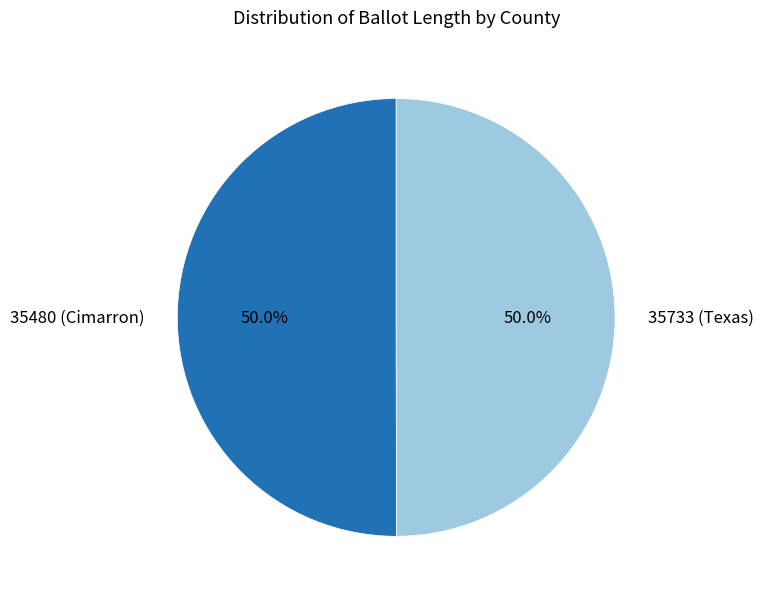

Combined, what portion of the pie is 35733 (Texas) and 35480 (Cimarron)?

100.0%